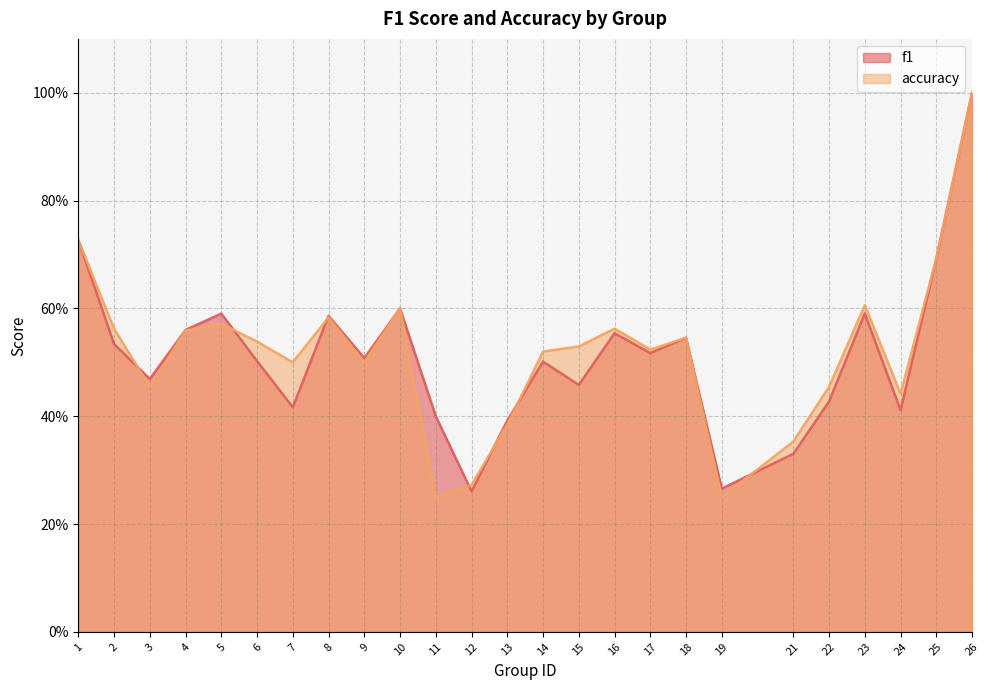

Reading left to right, extract all data points from this chart.

f1: 0.7	0.5	0.5	0.6	0.6	0.5	0.4	0.6	0.5	0.6	0.4	0.3	0.4	0.5	0.5	0.6	0.5	0.5	0.3	0.3	0.4	0.6	0.4	0.7	1.0
accuracy: 0.7	0.6	0.5	0.6	0.6	0.5	0.5	0.6	0.5	0.6	0.2	0.3	0.4	0.5	0.5	0.6	0.5	0.5	0.2	0.4	0.5	0.6	0.4	0.7	1.0